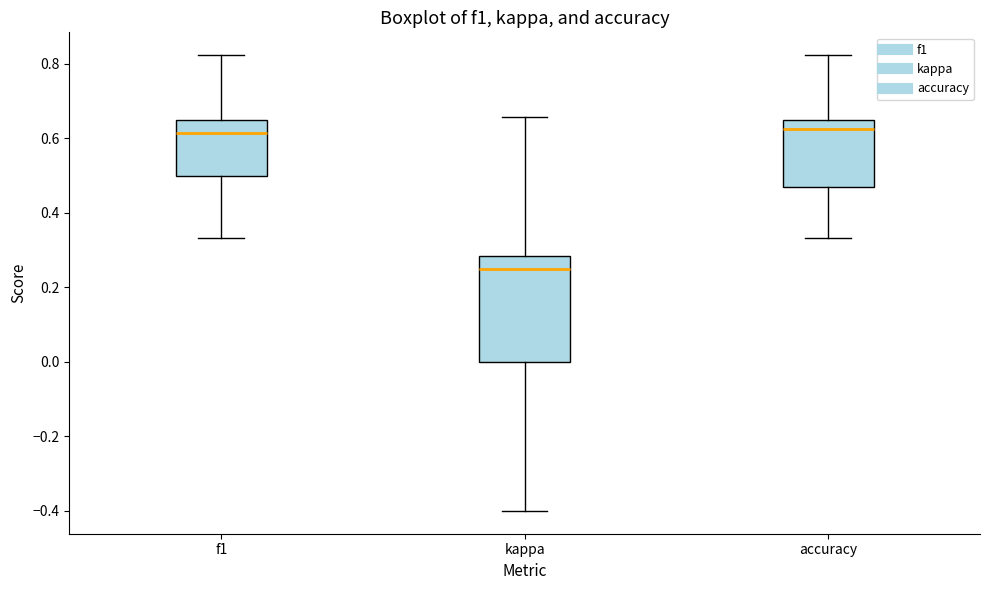

Which box is the tallest, from its lower edge to its upper edge?

kappa